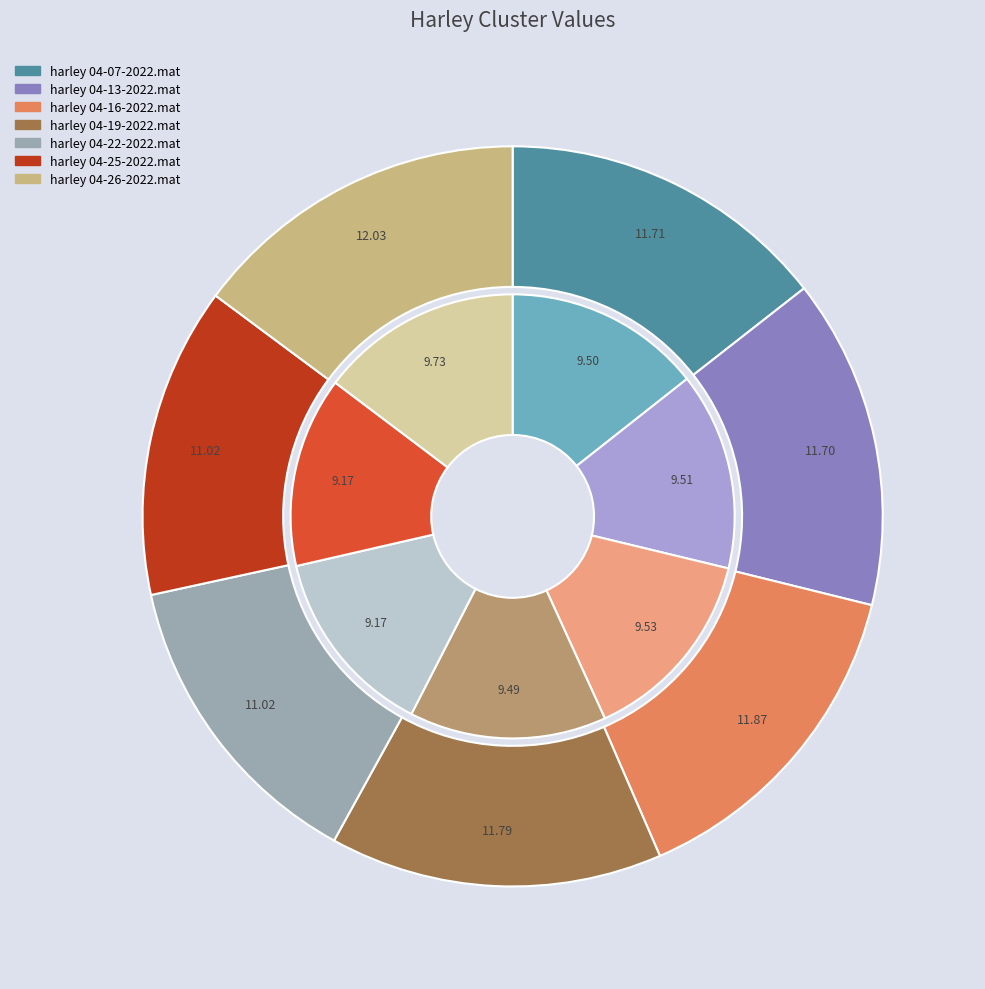

How many slices are in this pie chart?

7